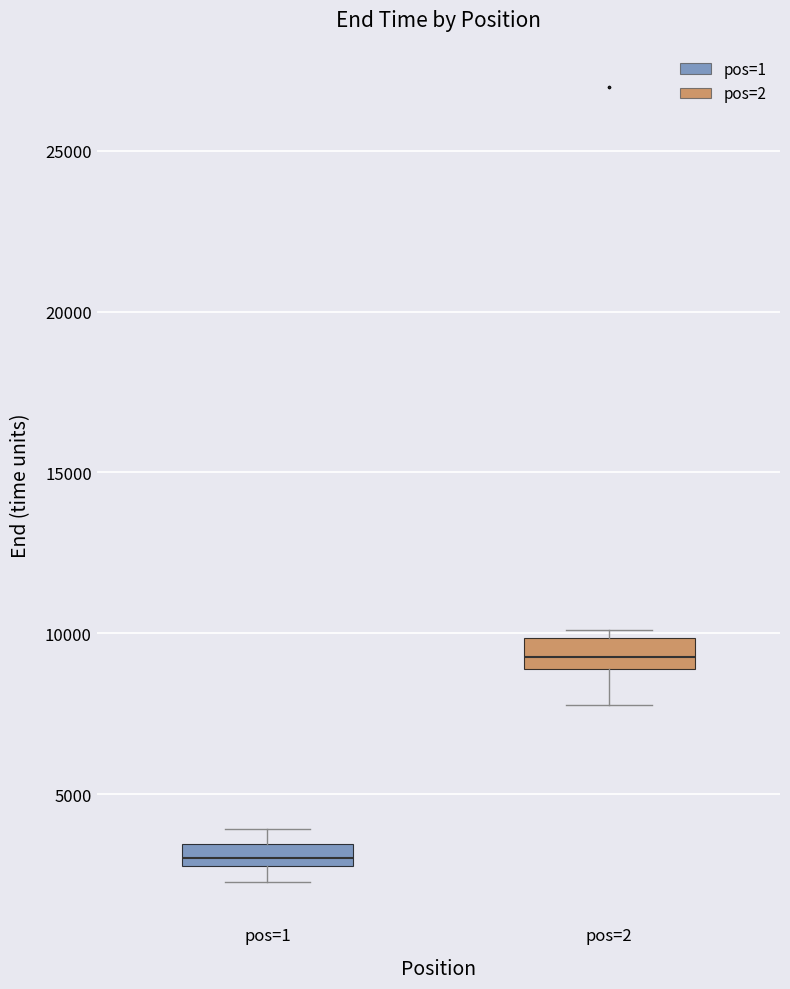

Where is the upper edge of the box for pos=2 on the y-axis? The values are not printed on the chart, so give them approximately, as read against the axis.

10000